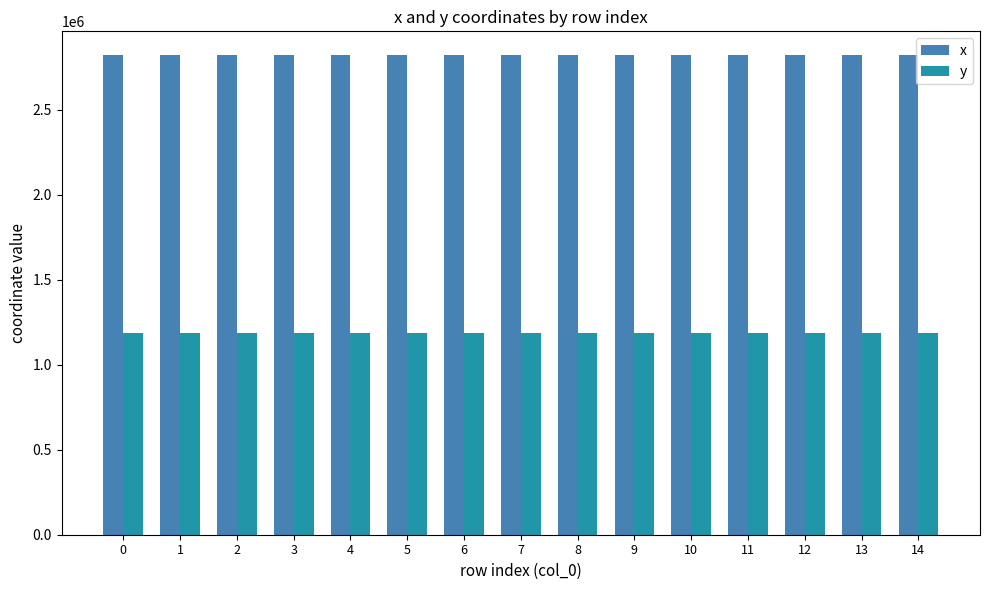

List the series in order of their overall mean, highest first.

x, y